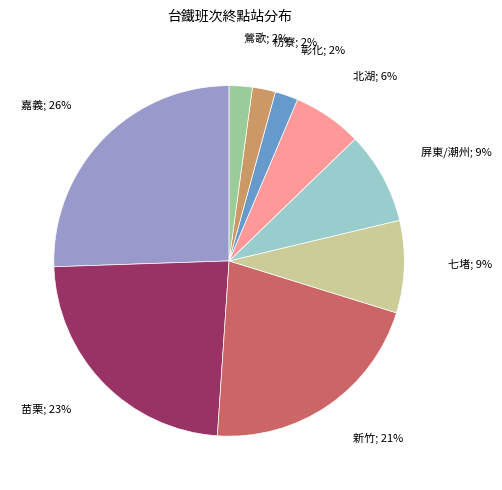

To the nearest percent, what is the average slice percentage?

11%